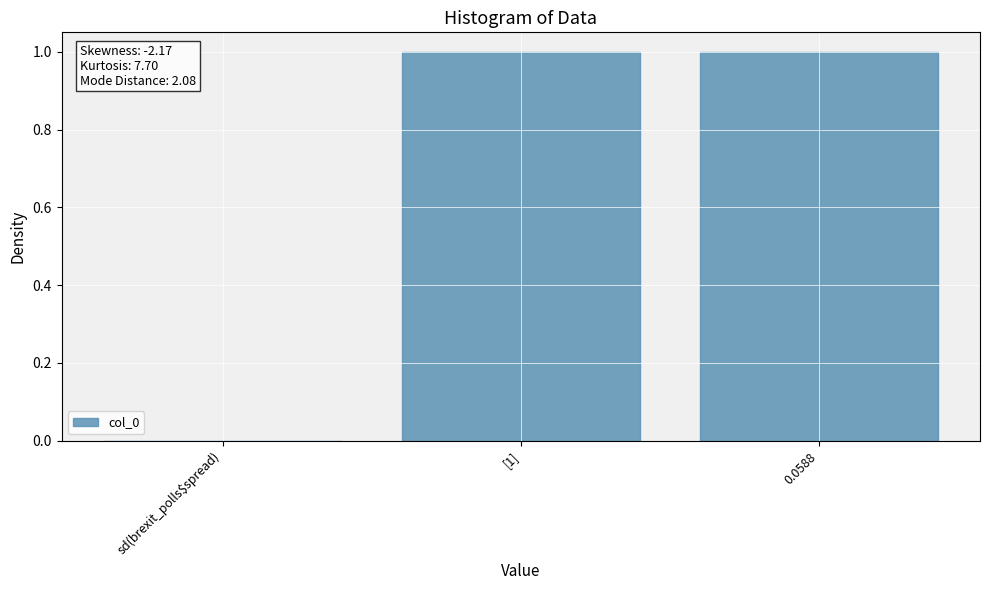

At which label is the value closest to 0?

sd(brexit_polls$spread)